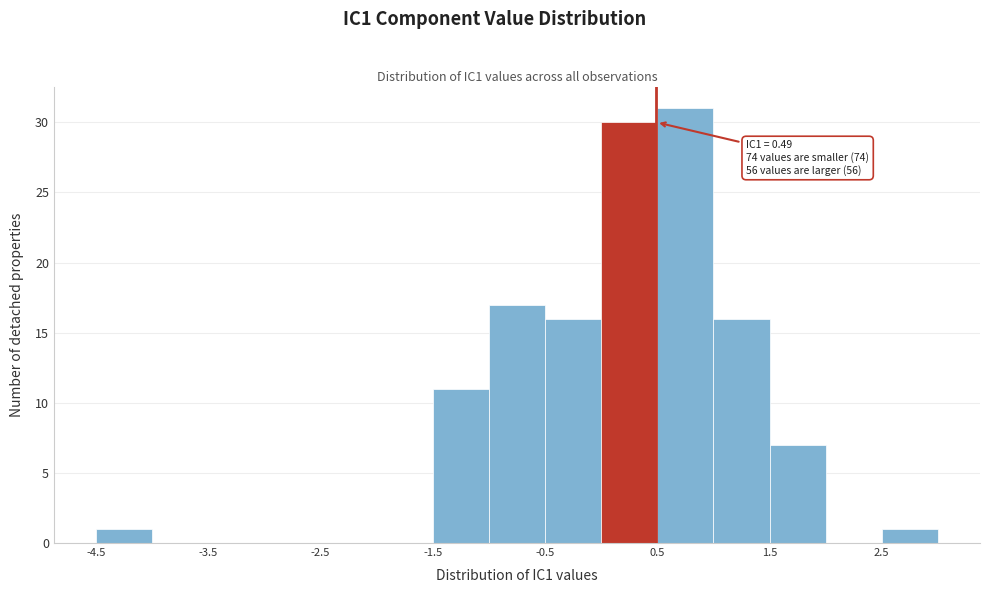

Which range on the x-axis has the tallest bar?

0.5 to 1.0